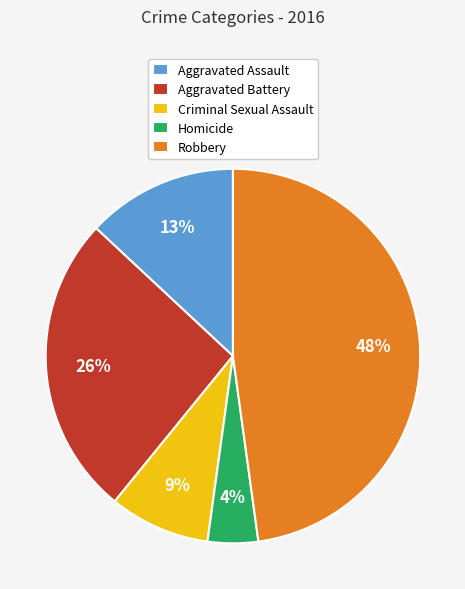

To the nearest percent, what is the average slice percentage?

20%